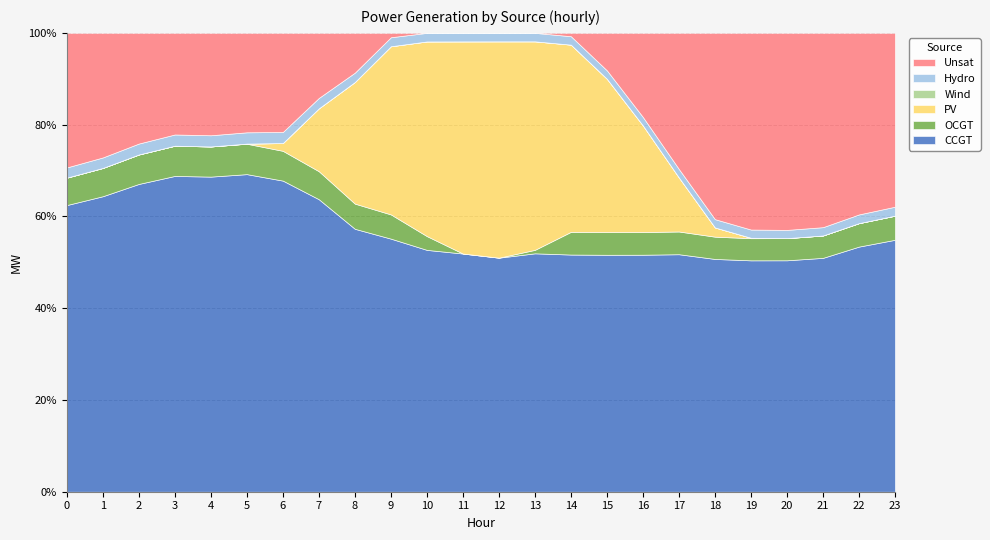

Does the chart have visible grid lines?

Yes